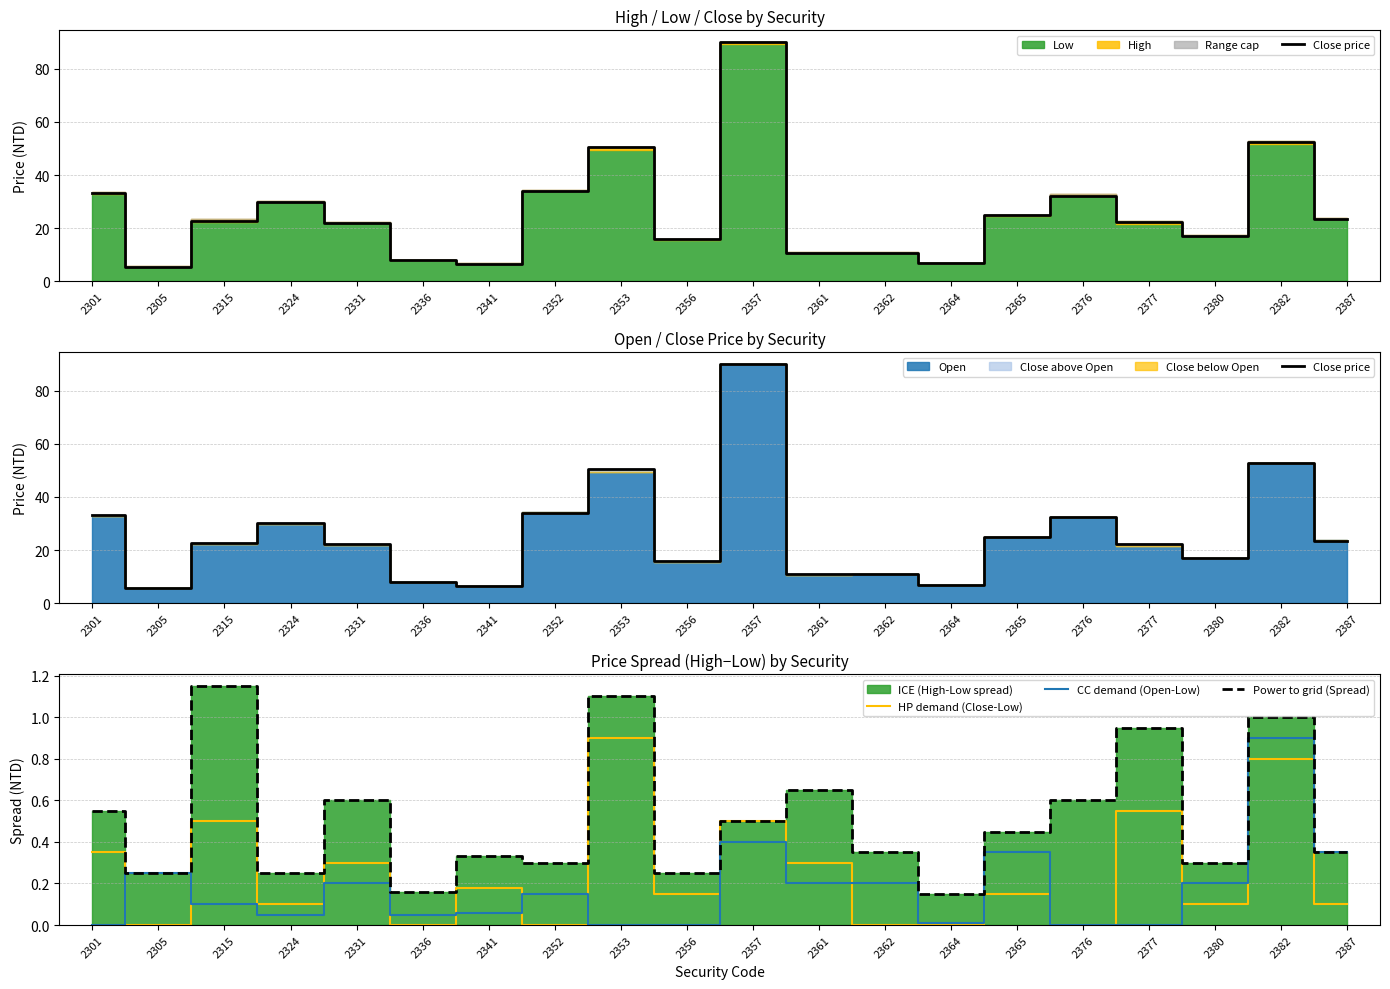

At how many categories does at least one series exceed 28?

7